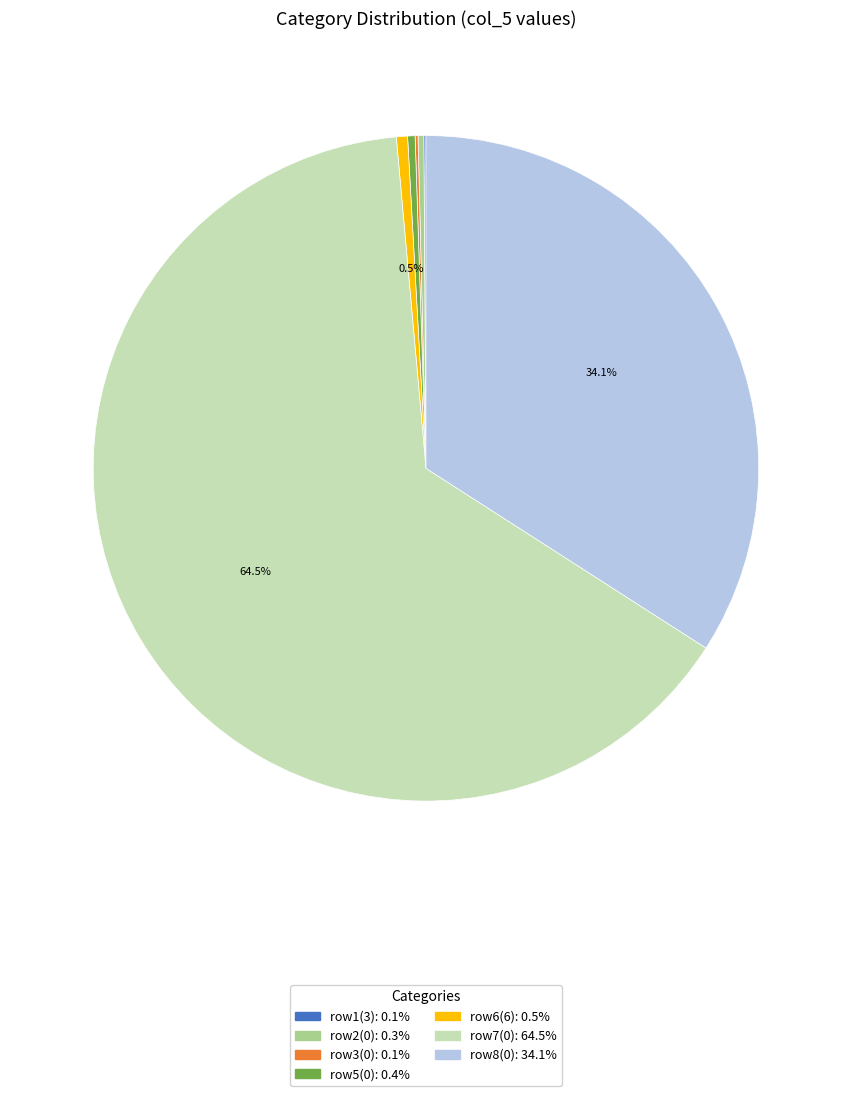

Is there any slice that represents more than half of the pie?

Yes